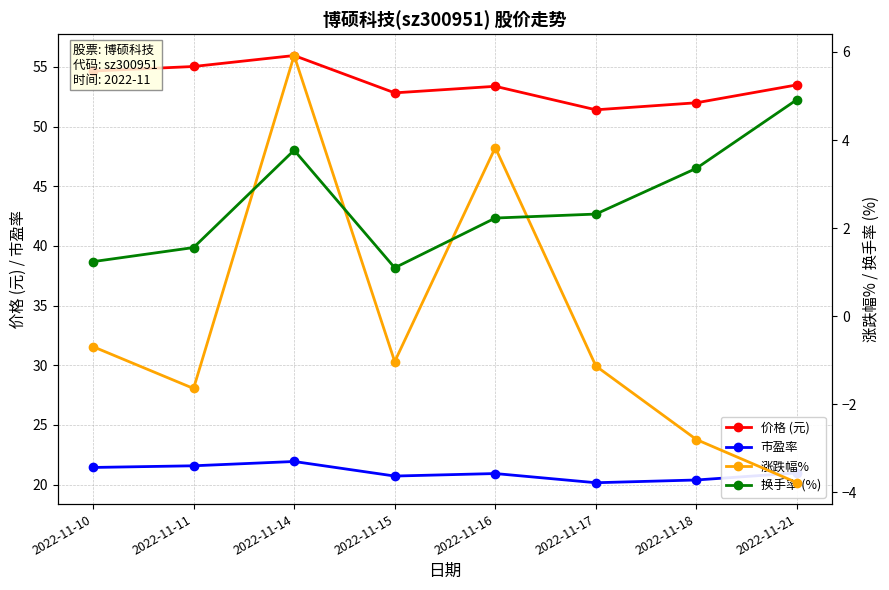

True or false: 市盈率 has a value of 30.5 at 2022-11-21.

False